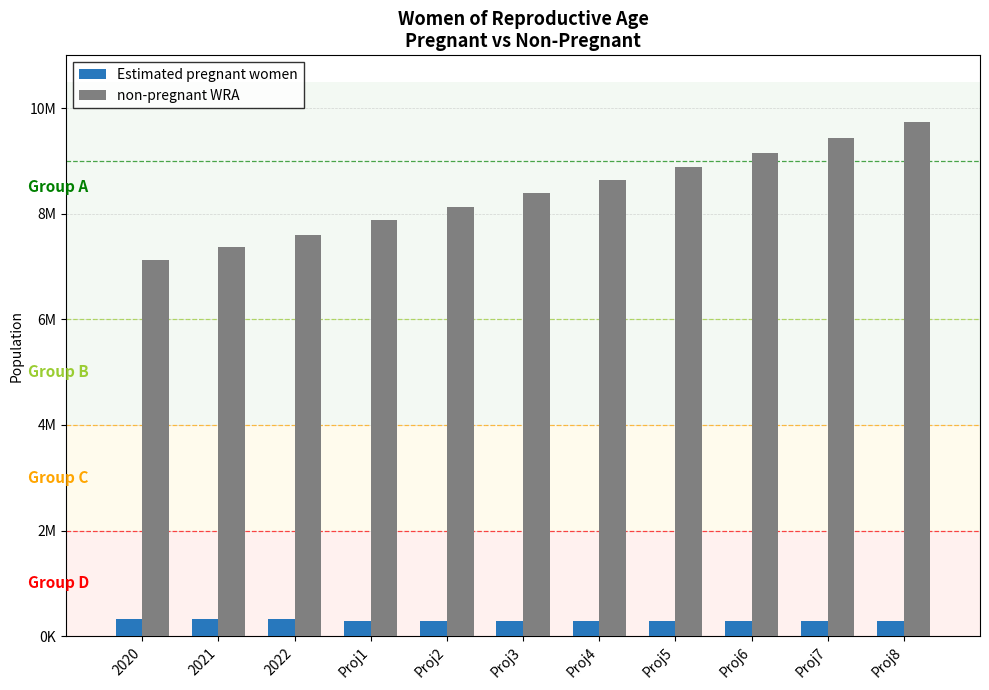

Are the bars grouped side by side (vs. stacked)?

Yes